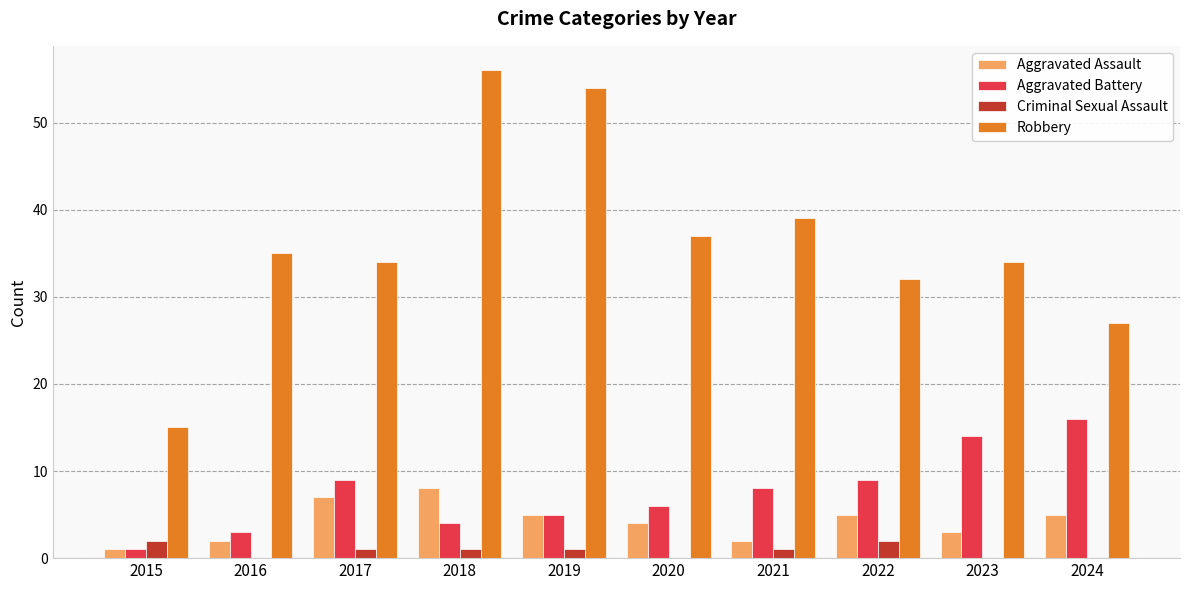

At which category is the sum across all series the highest?

2018